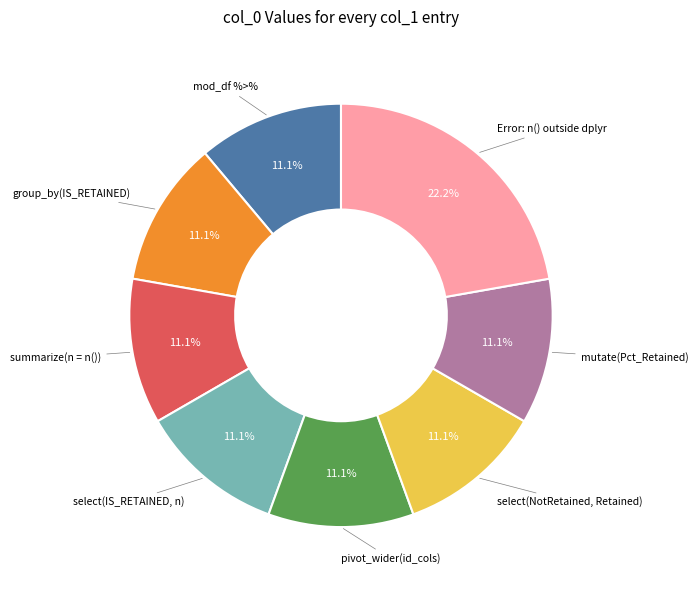

Is there any slice that represents more than half of the pie?

No